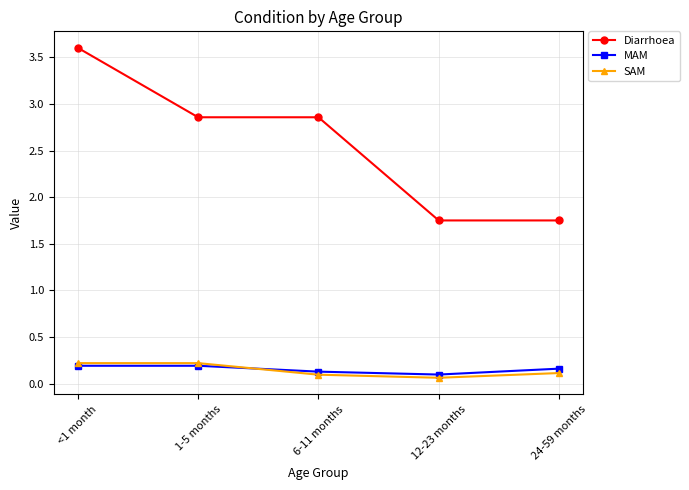

What is the total value across all series at 24-59 months?

2.0